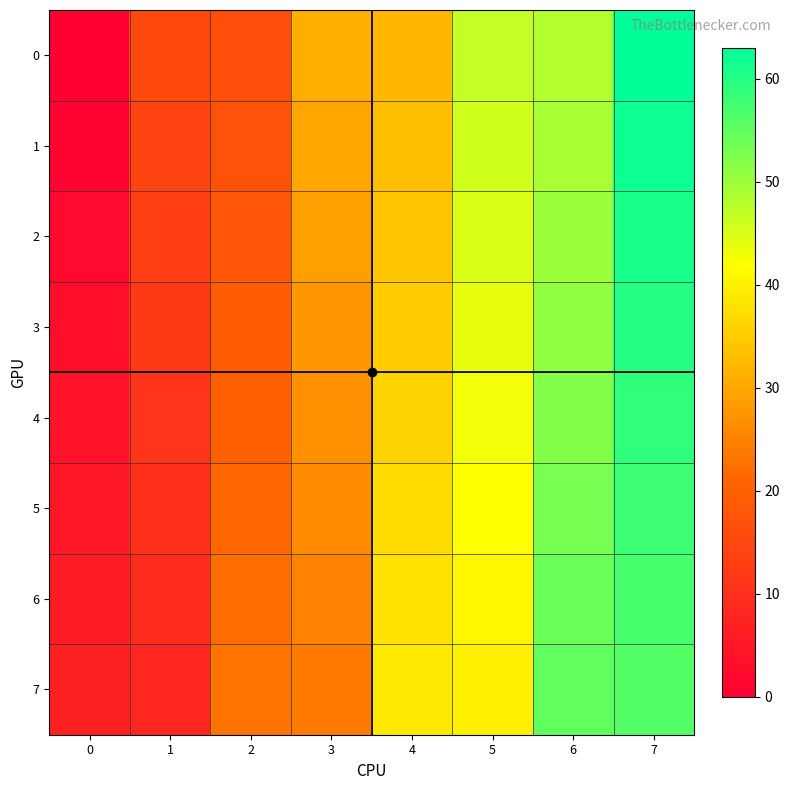

List the series in order of their peak value, lowest first.

7, 6, 5, 4, 3, 2, 1, 0